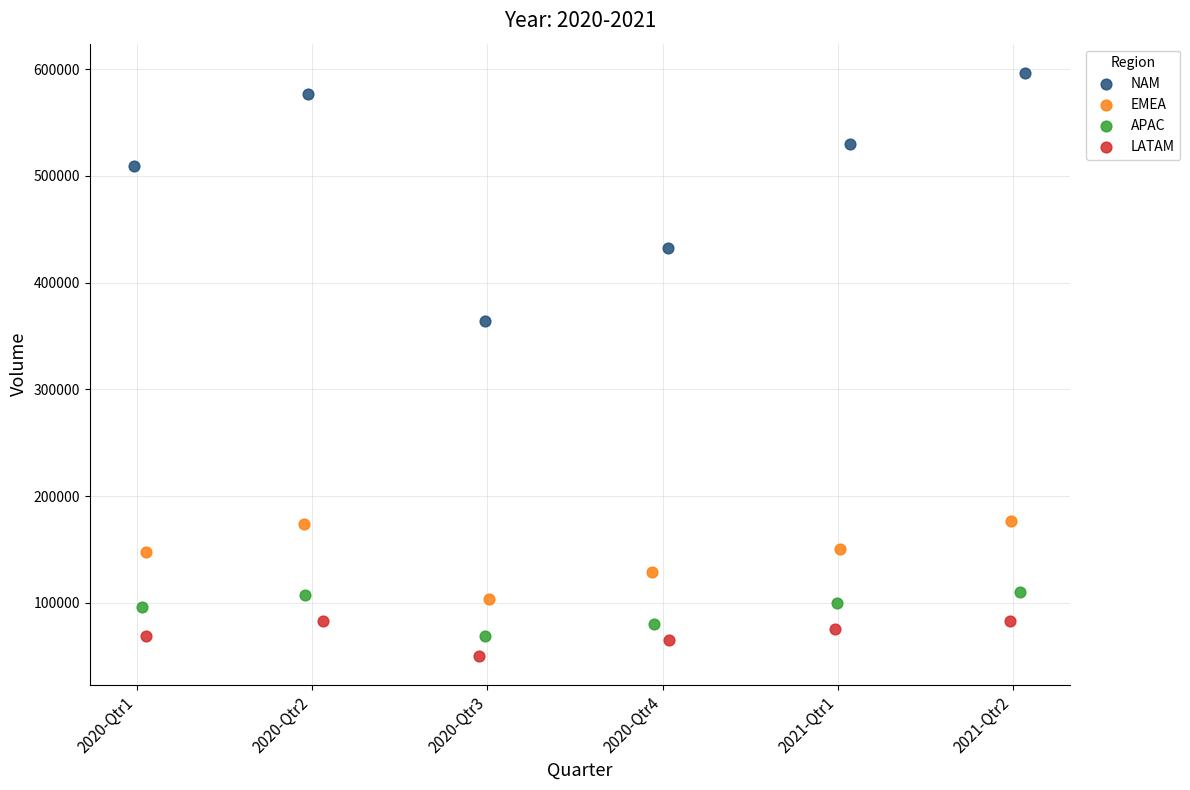

What are all the series names shown in the legend?

NAM, EMEA, APAC, LATAM